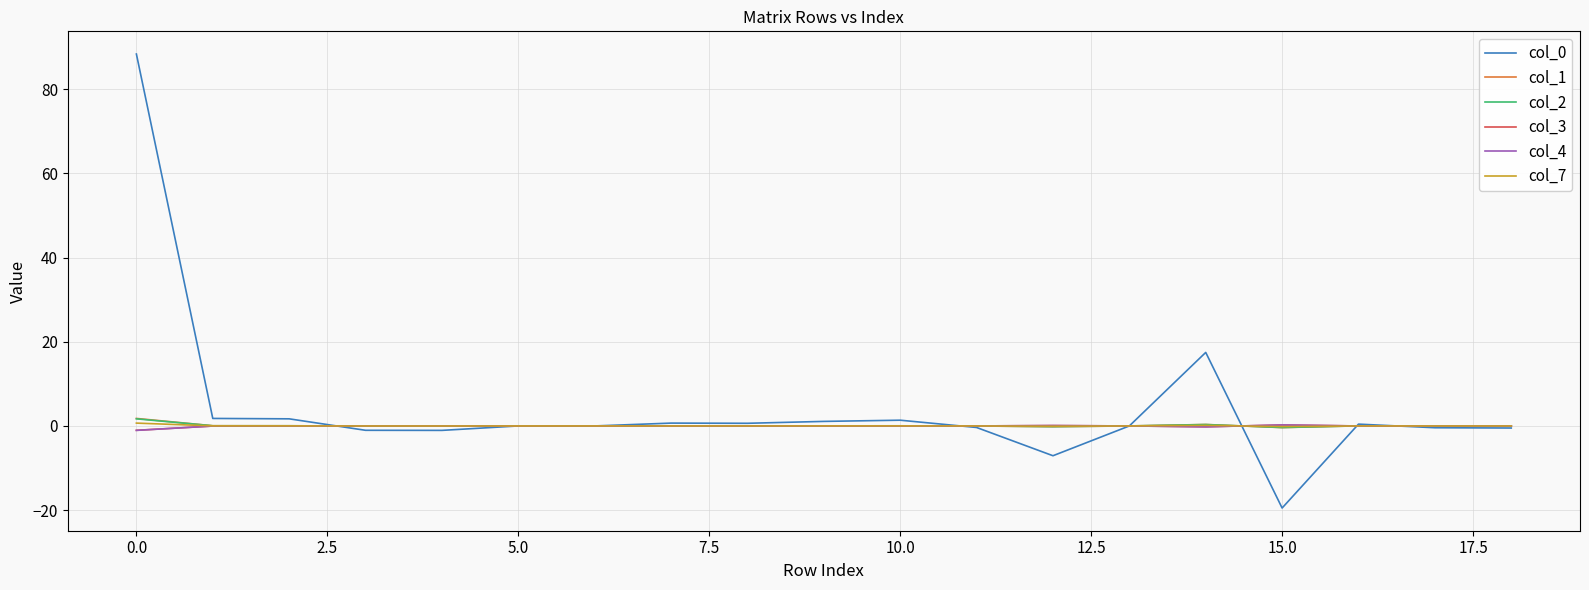

What is the minimum value shown in the chart?

-19.5